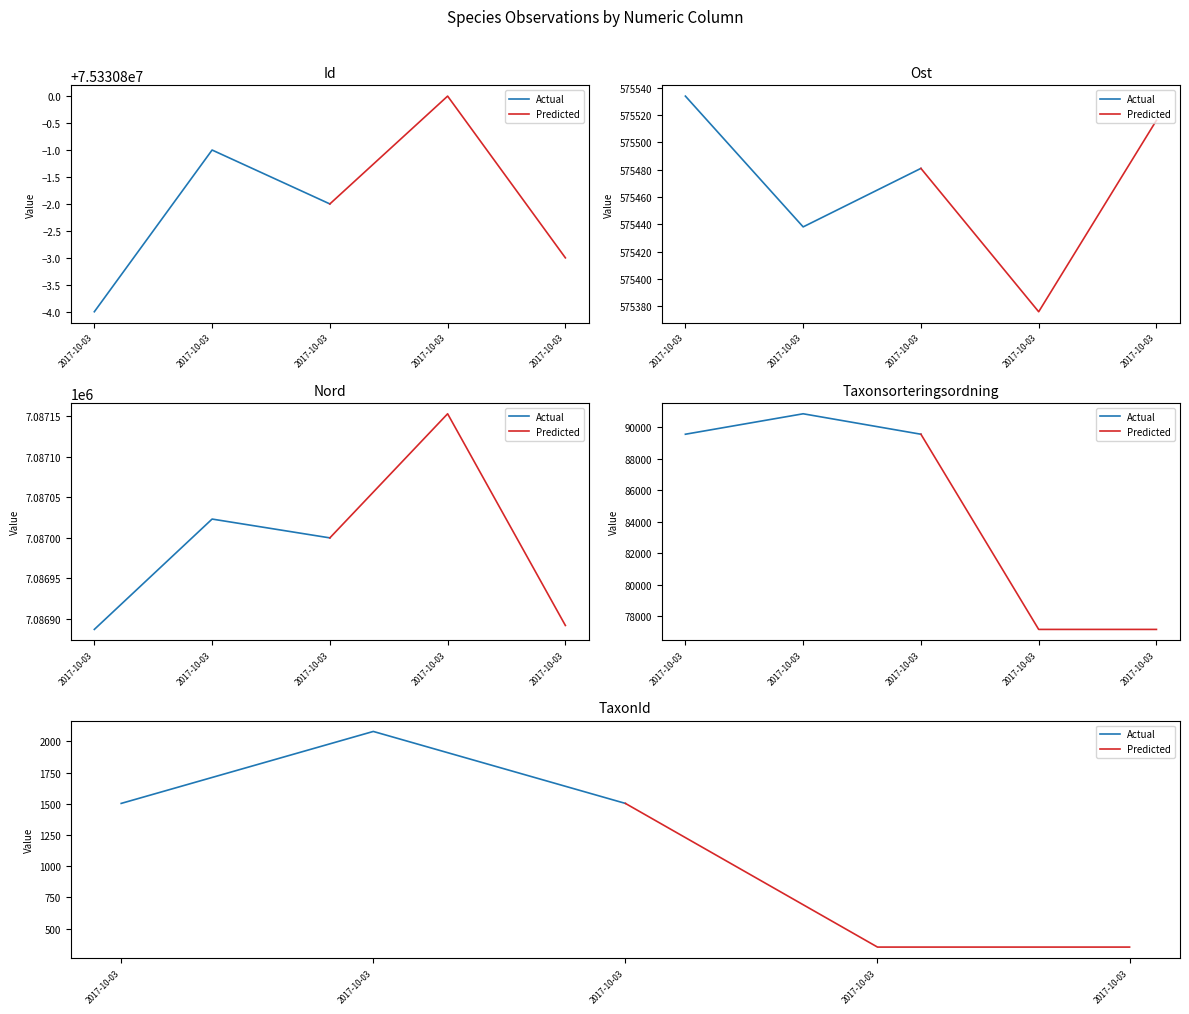

List the series in order of their peak value, lowest first.

Predicted, Actual